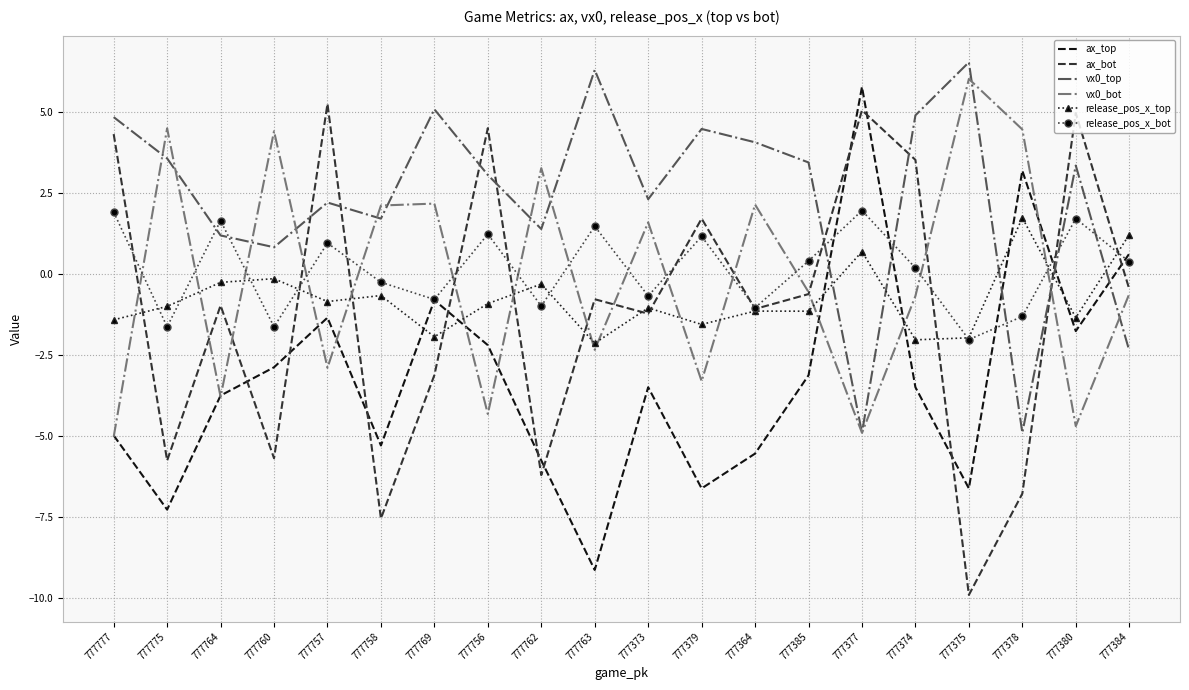

Is it true that vx0_bot equals -8.6 at 777377?

False